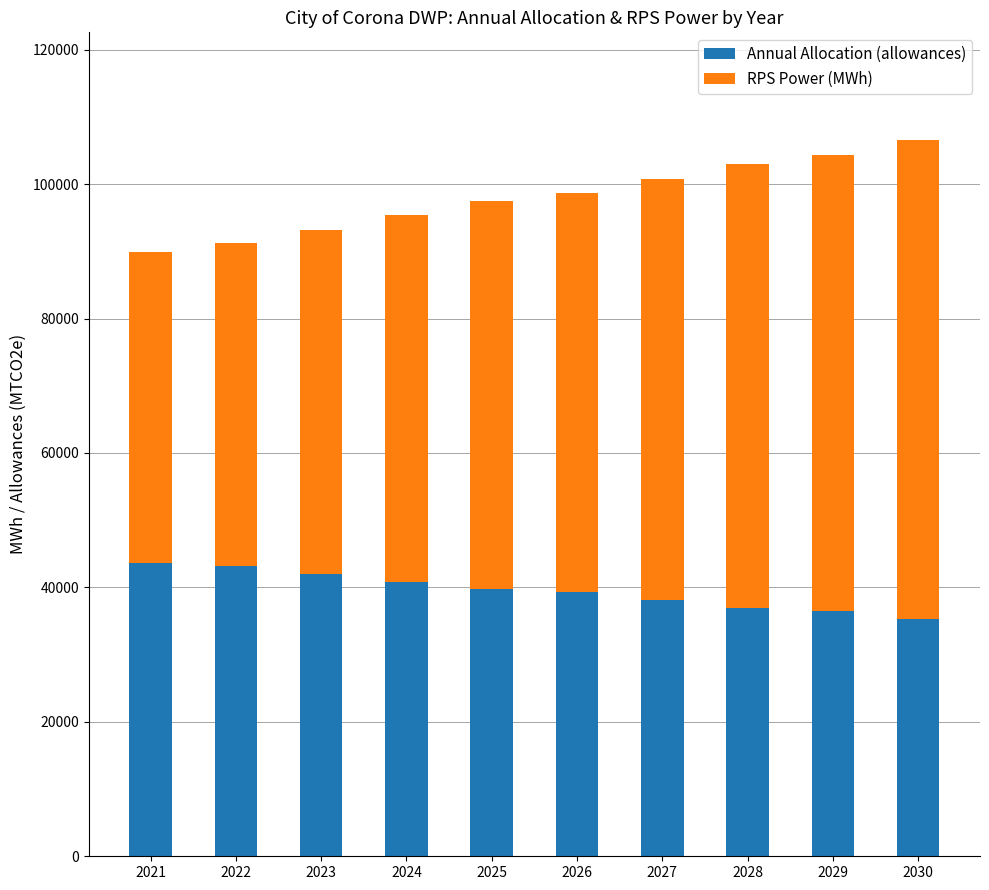

What is the approximate value of Annual Allocation (allowances) at 2021?

43645.3